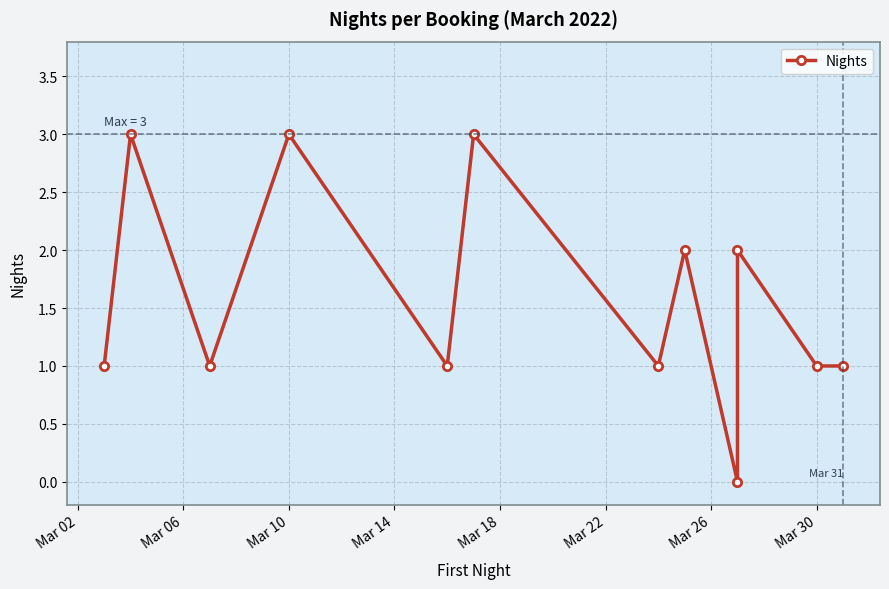

How many interior local peaks (higher than both neighbors) does the data have?

5